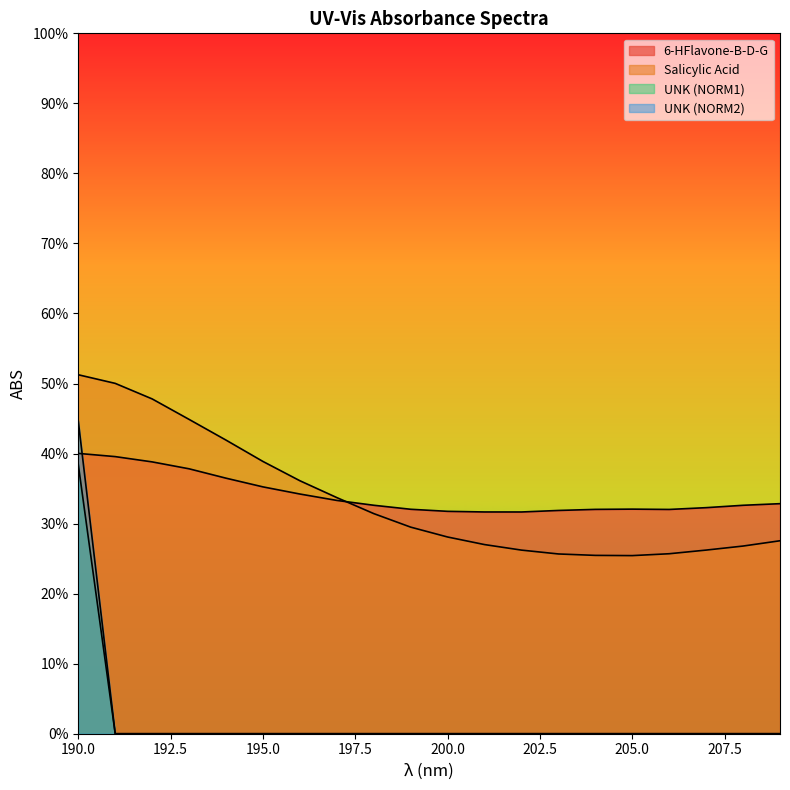

How many interior local valleys does the 6-HFlavone-B-D-G series have?

2